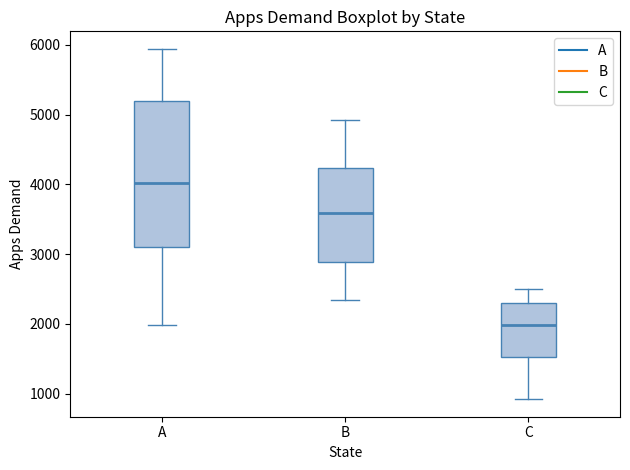

Comparing the boxes themselves (not the whiskers), which one is the tallest?

A